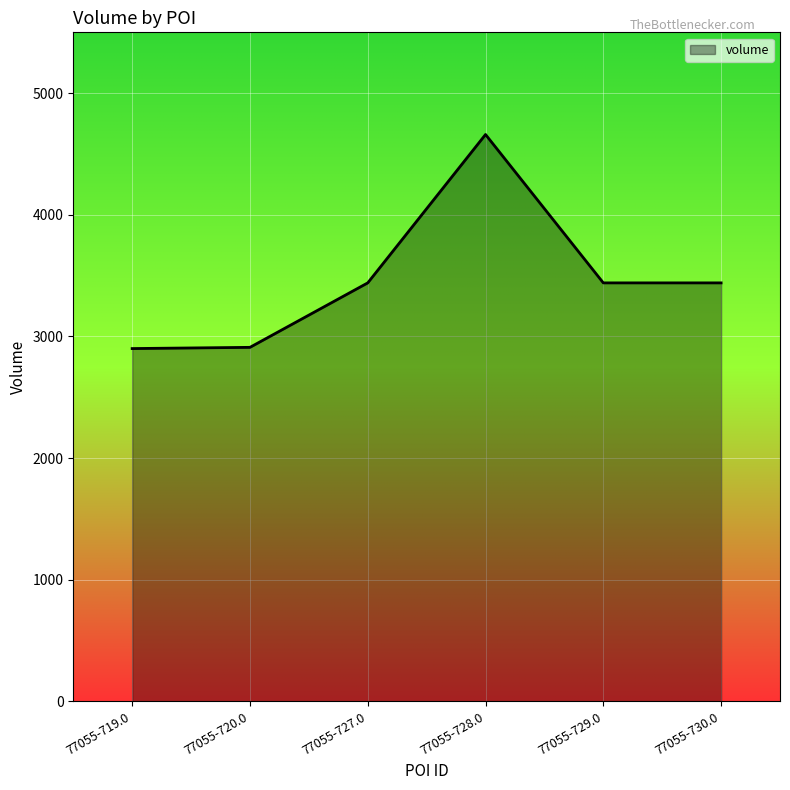

Between 77055-729.0 and 77055-728.0, which is larger?

77055-728.0